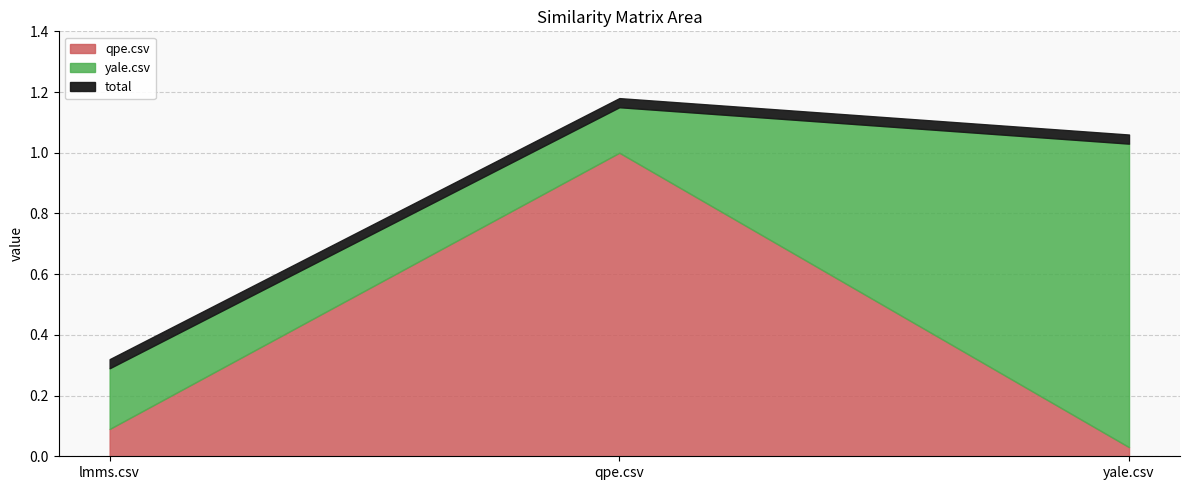

What is the difference between the highest and lowest values at lmms.csv?

0.1